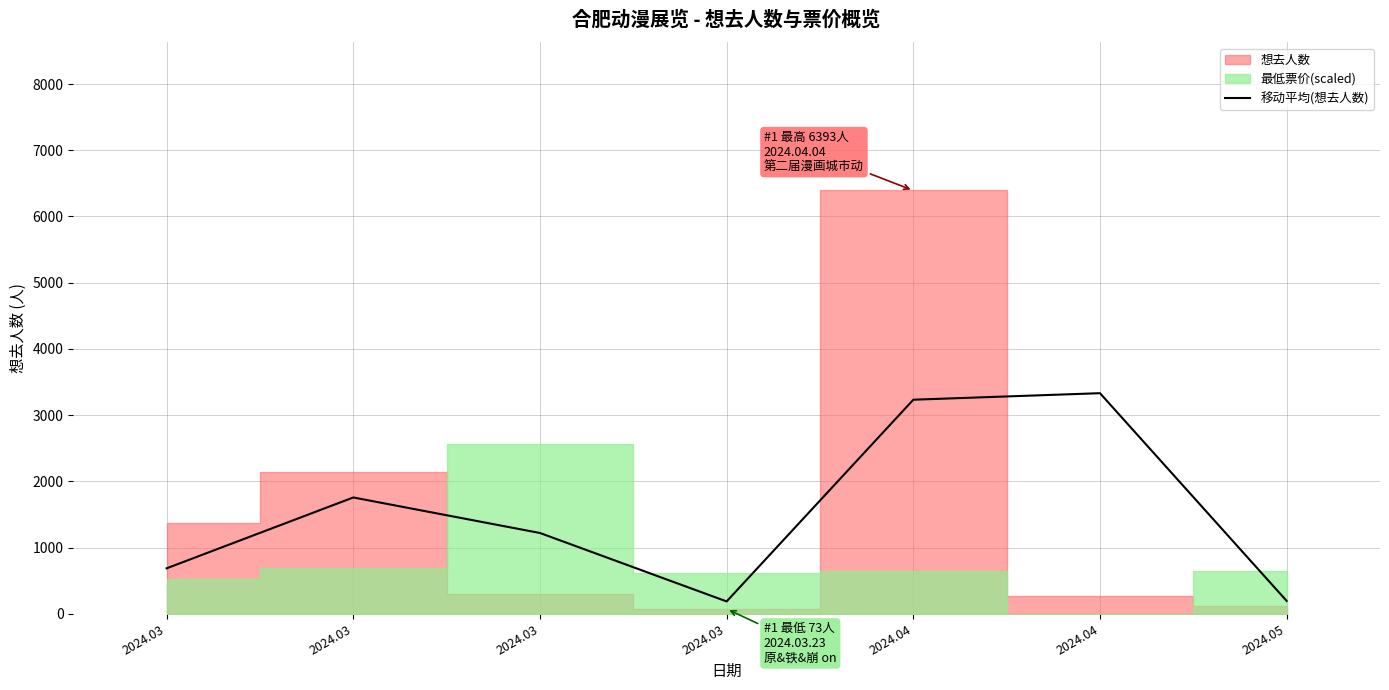

Where does the data first go above 1220?

2024.03